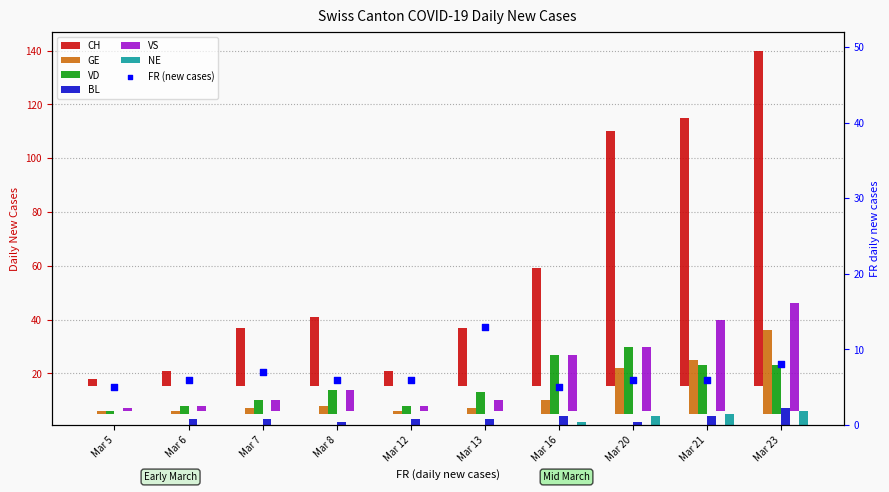

Which series reaches the minimum Y coordinate?

BL